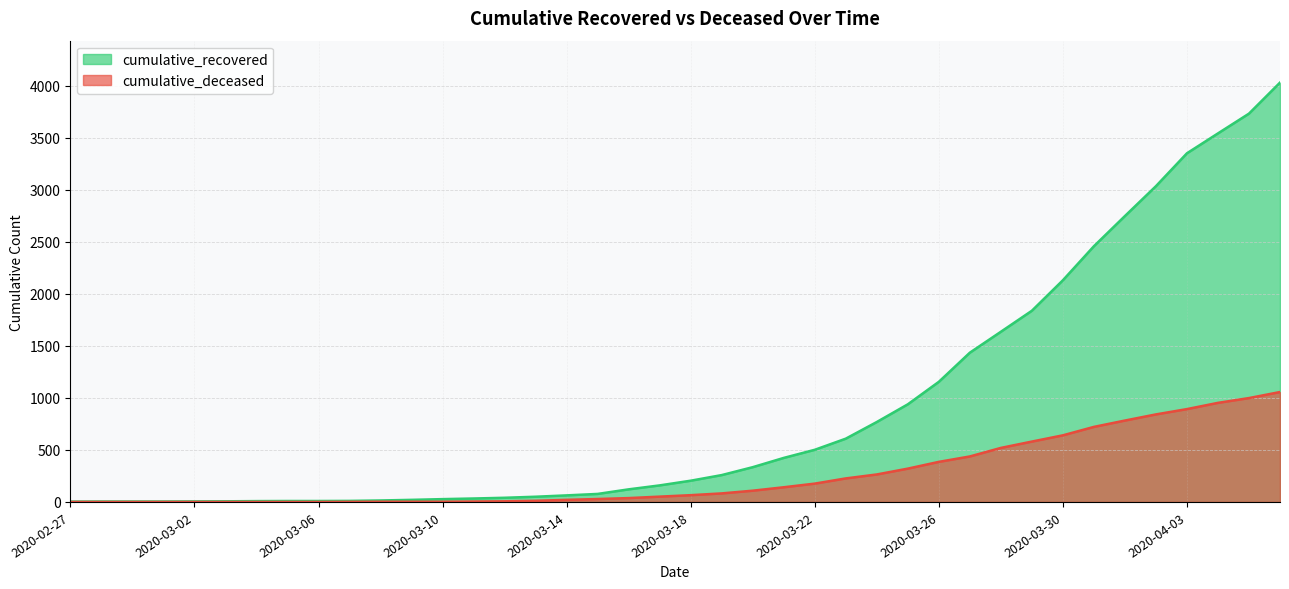

Where does the cumulative_recovered series first go above 204?

2020-03-19